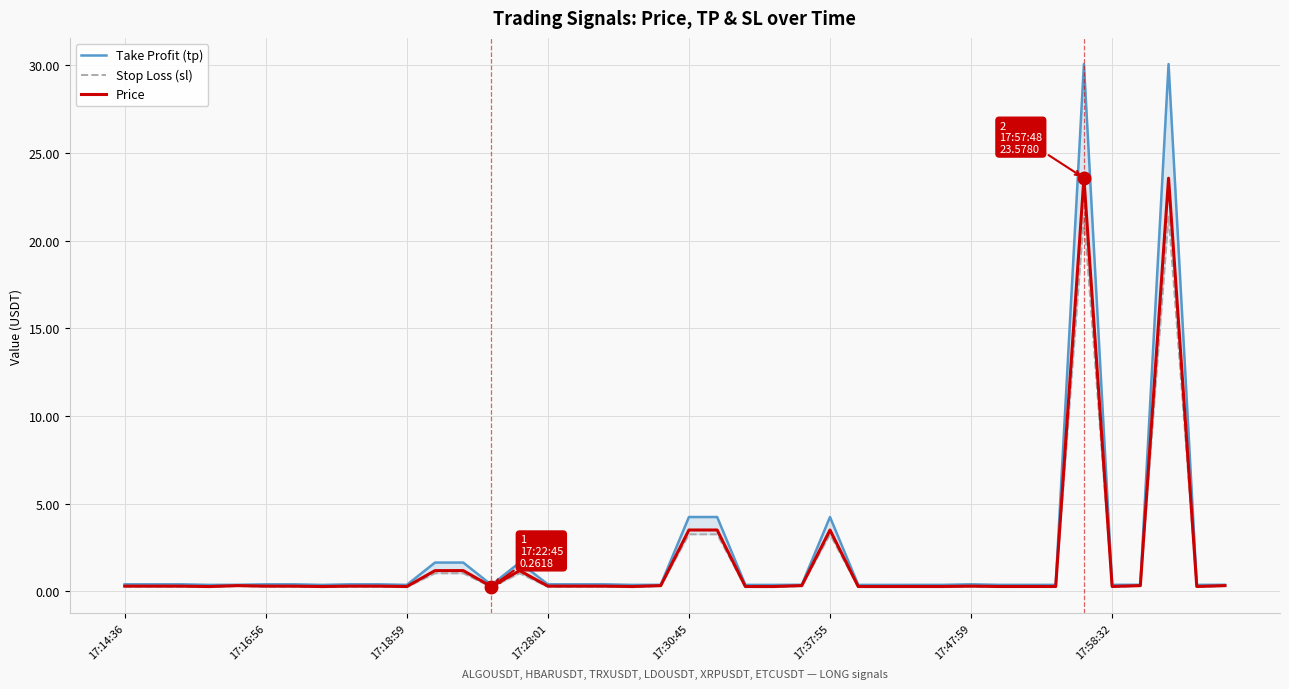

What are all the series names shown in the legend?

Take Profit (tp), Stop Loss (sl), Price